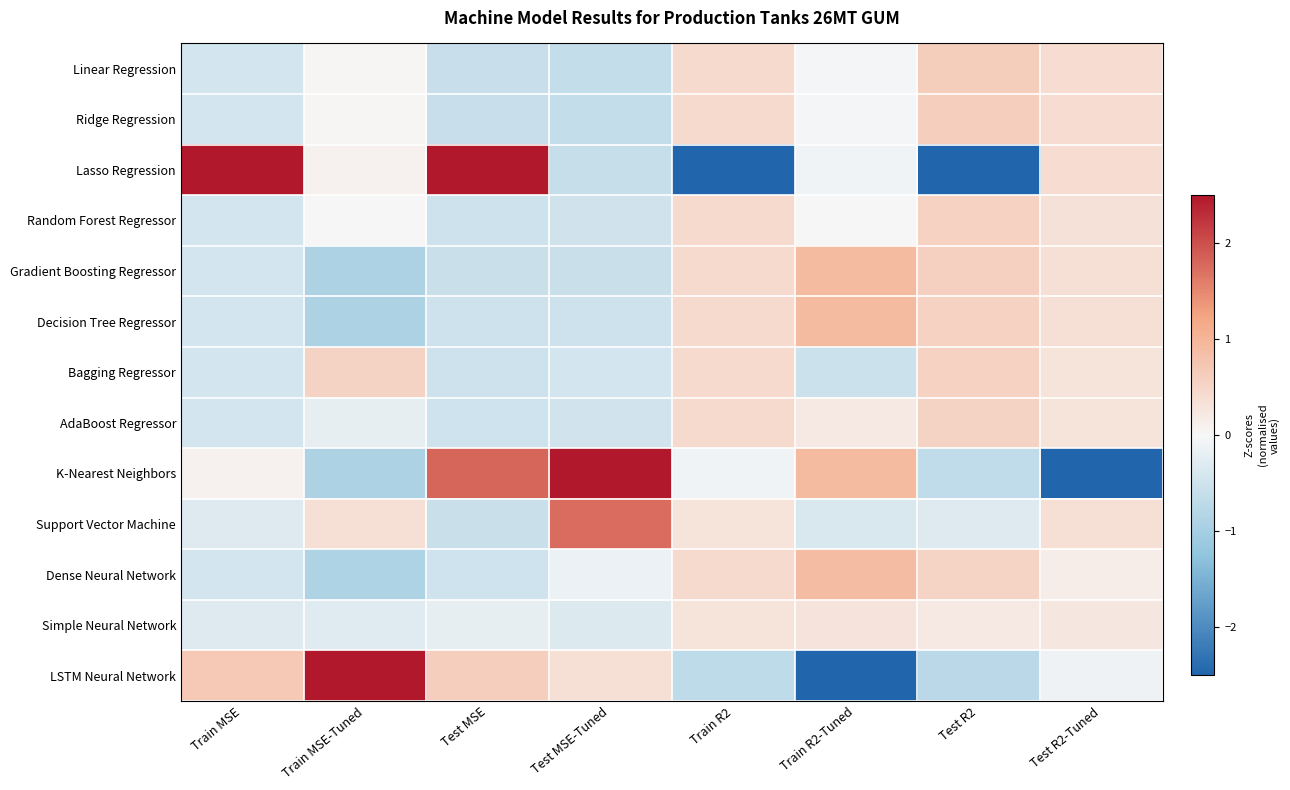

Which category has the highest value across all series?

Train MSE